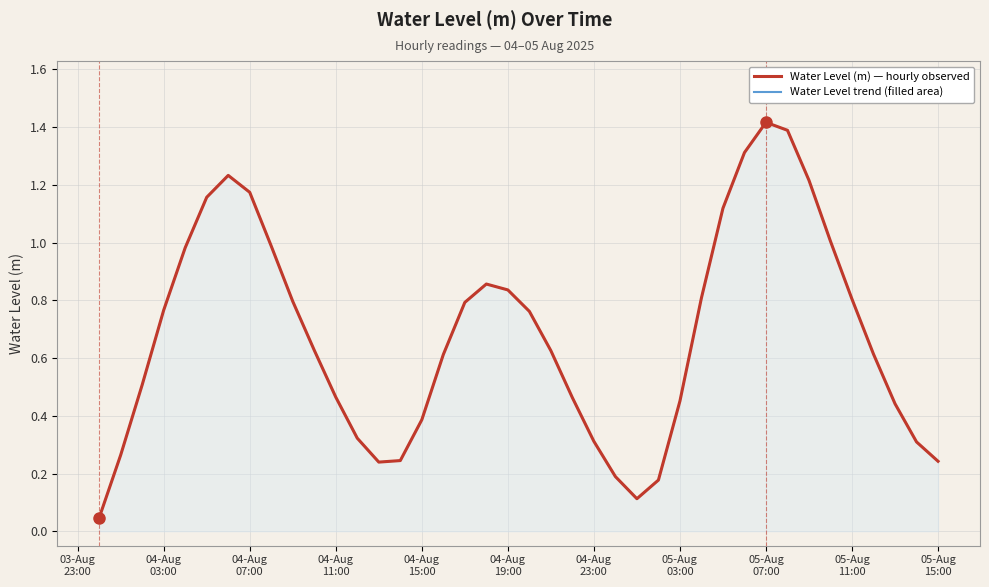

In Water Level trend (filled), how many points are lower than both neighbors (excluding endpoints)?

2